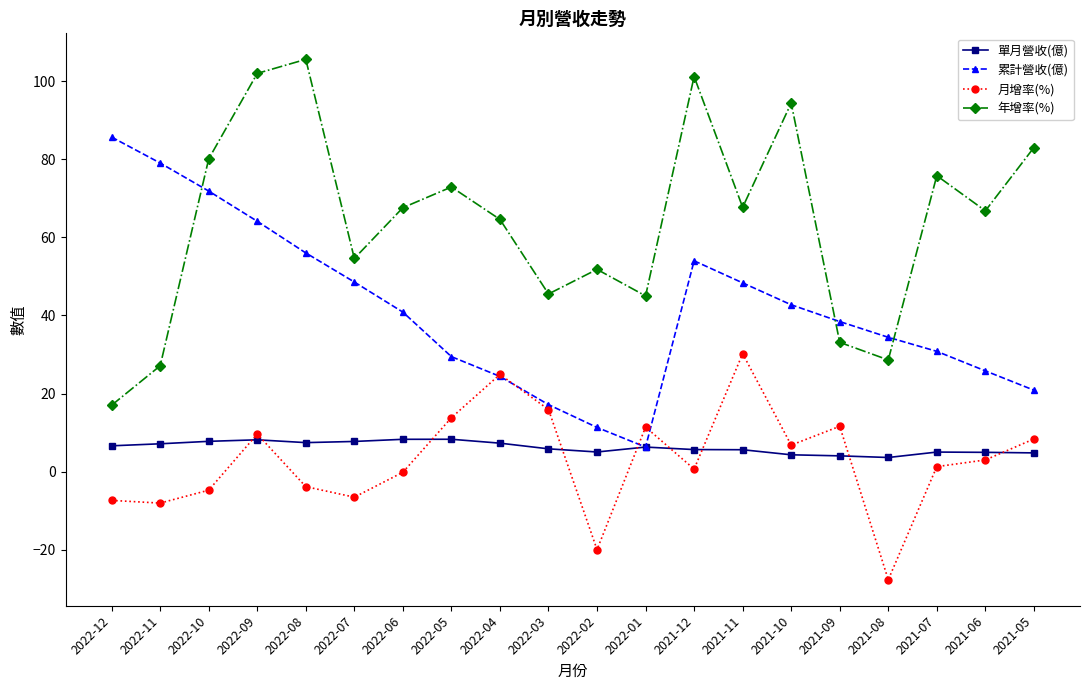

What is the difference between the maximum and minimum values in the 月增率(%) series?

57.9